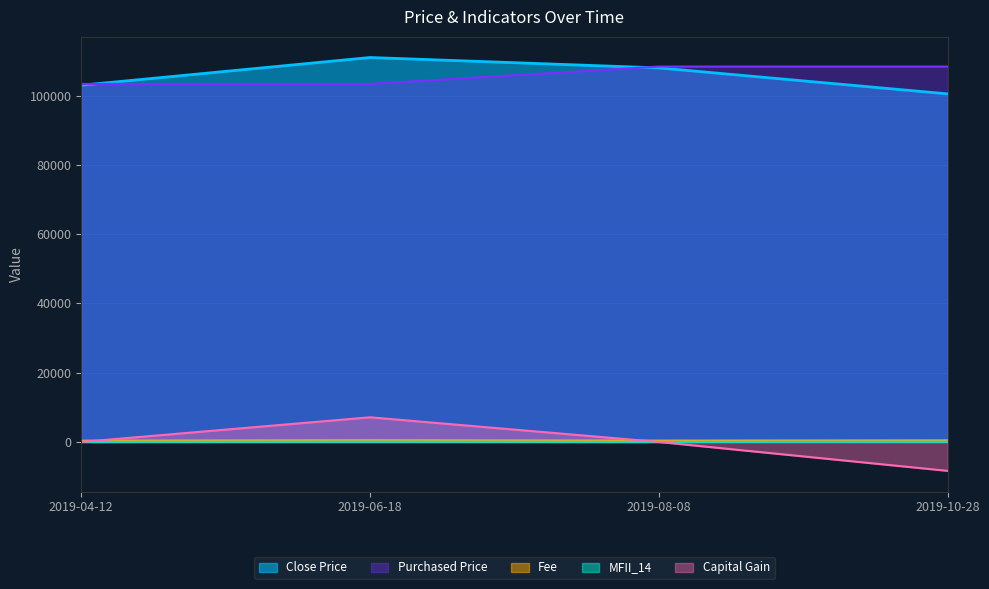

Rank the categories by Capital Gain value from lowest to highest.

2019-10-28, 2019-04-12, 2019-08-08, 2019-06-18